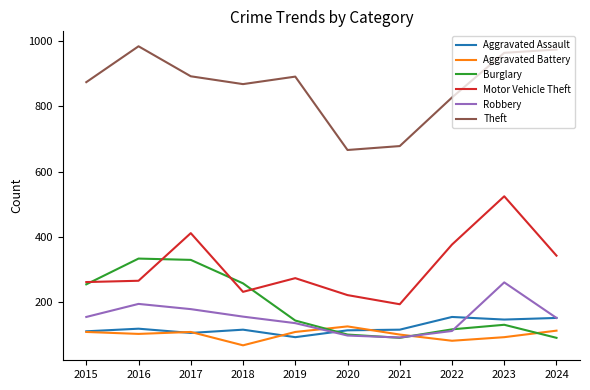

How many lines are shown in the chart?

6